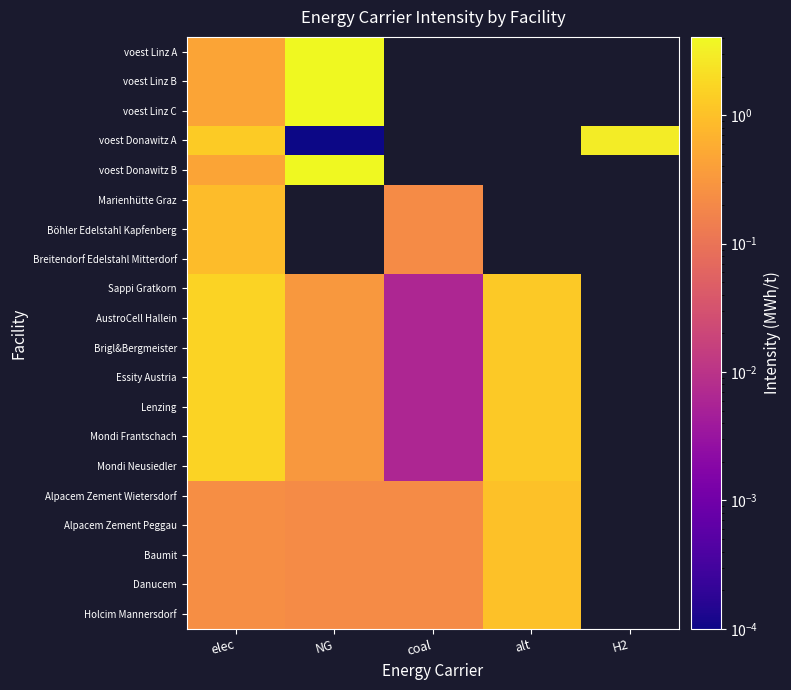

At how many categories does at least one series exceed 3?

2